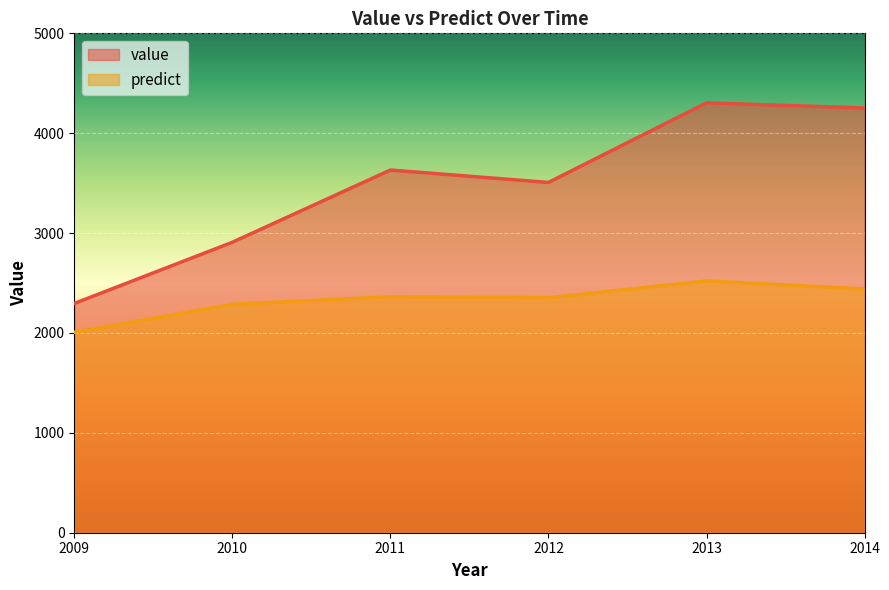

How many data points in value are less than 3631?

3